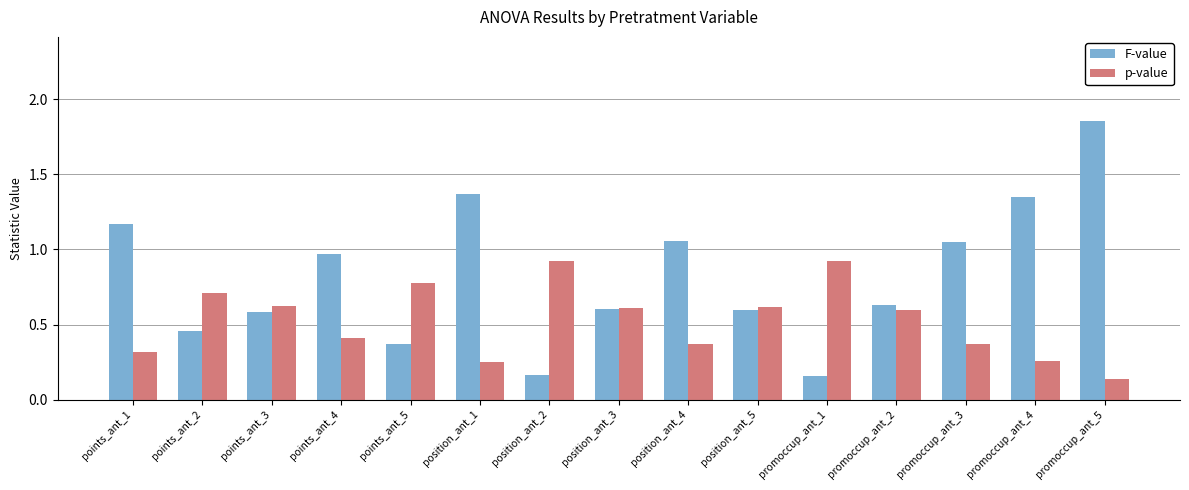

True or false: F-value has a value of 0.2 at points_ant_5.

False